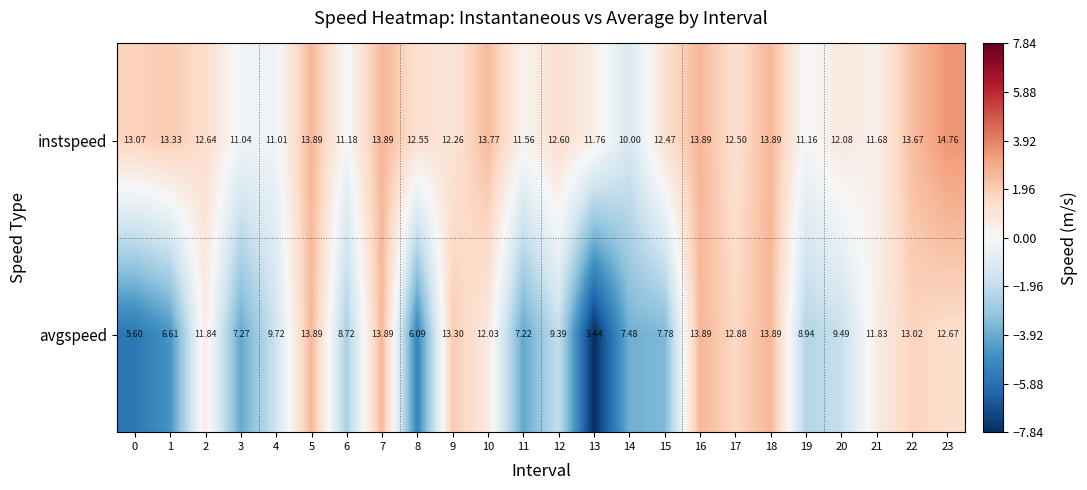

Which series has the largest total across all categories?

instspeed